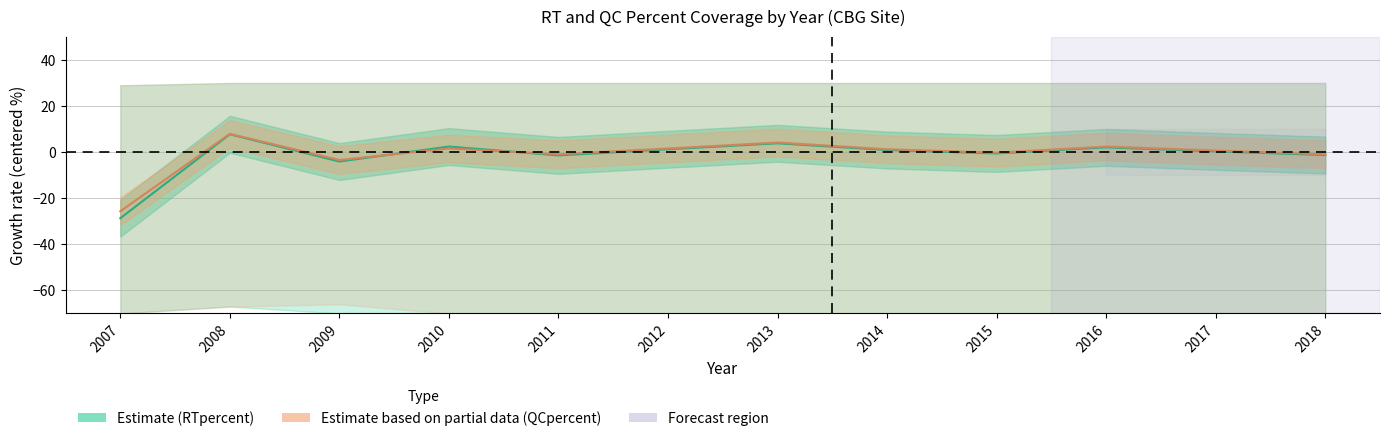

Reading left to right, transcribe all the data shown in this chart.

RTpercent (Estimate): 2007=-28.7	2008=7.8	2009=-4.1	2010=2.4	2011=-1.4	2012=1.2	2013=3.8	2014=0.9	2015=-0.6	2016=2.1	2017=0.3	2018=-1.2
QCpercent (Partial): 2007=-25.7	2008=7.9	2009=-3.4	2010=1.6	2011=-0.9	2012=1.6	2013=4.2	2014=1.2	2015=-0.2	2016=2.4	2017=0.7	2018=-0.9